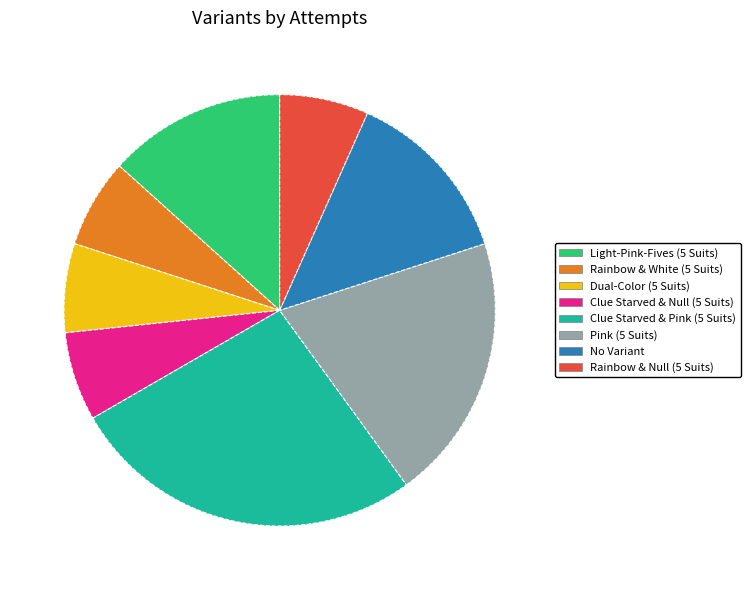

Does Clue Starved & Pink (5 Suits) account for over 50% of the chart?

No